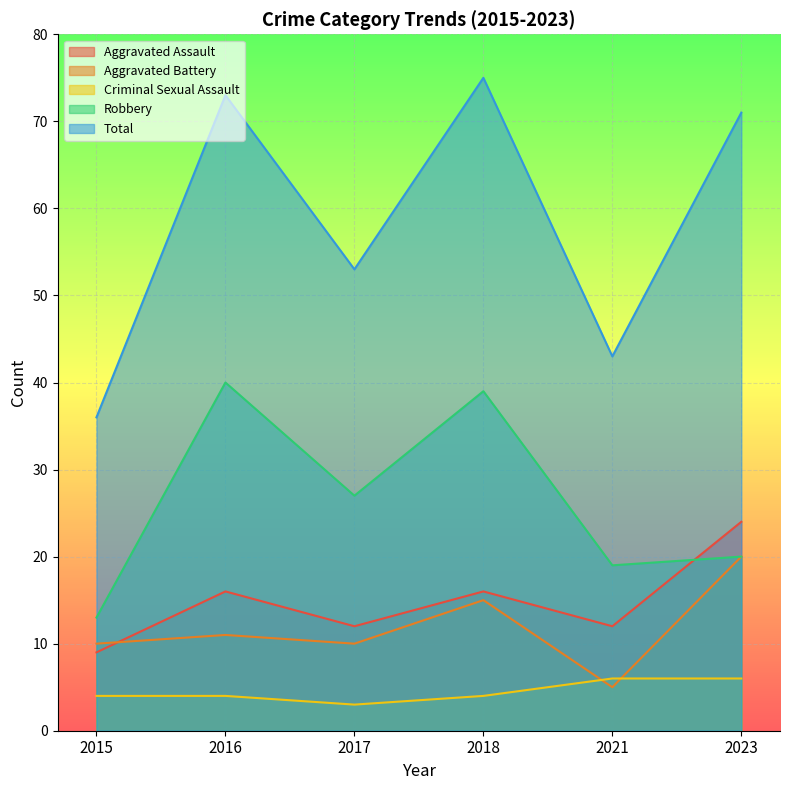

True or false: Robbery and Criminal Sexual Assault cross at least once.

False